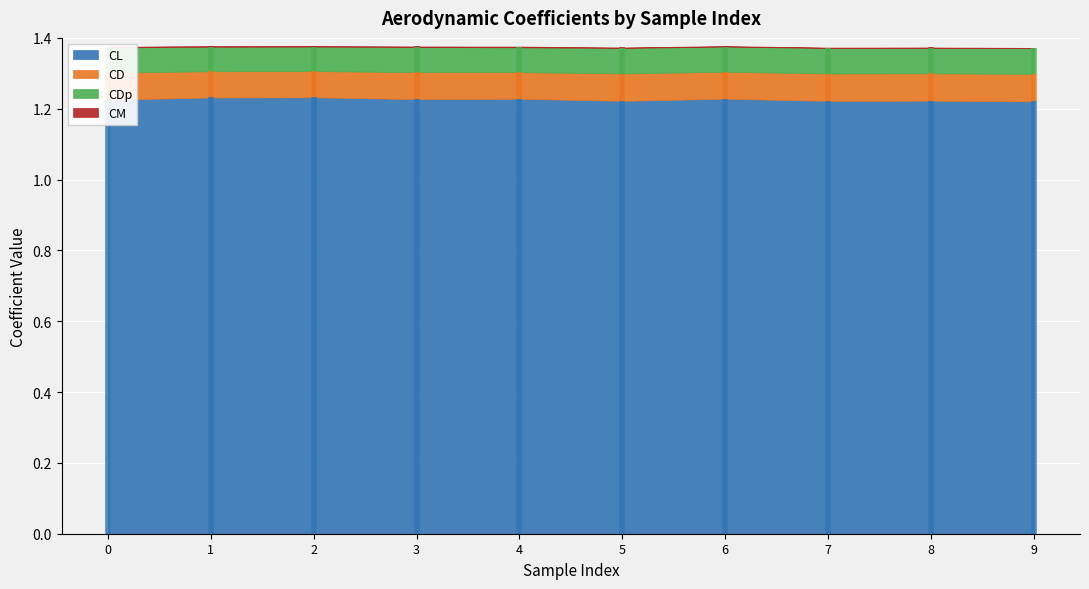

Reading right to left, what are all the values shown in this chart?

CL: 1.2	1.2	1.2	1.2	1.2	1.2	1.2	1.2	1.2	1.2
CD: 0.1	0.1	0.1	0.1	0.1	0.1	0.1	0.1	0.1	0.1
CDp: 0.1	0.1	0.1	0.1	0.1	0.1	0.1	0.1	0.1	0.1
CM: 0.0	0.0	0.0	0.0	0.0	0.0	0.0	0.0	0.0	0.0